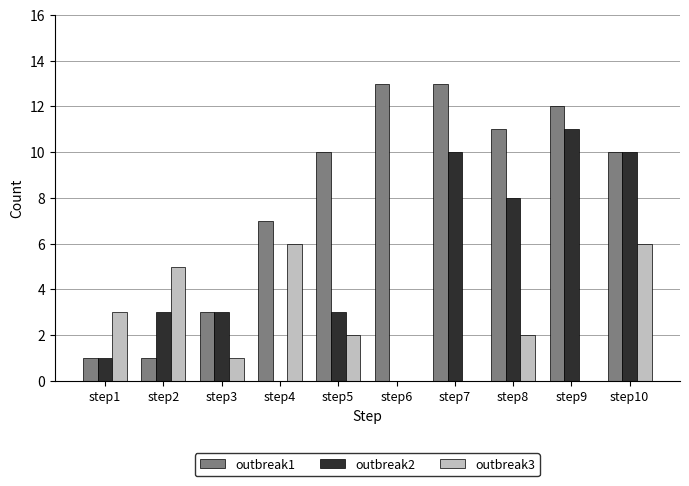

What is the approximate value of outbreak2 at step8, to the nearest 10?

10